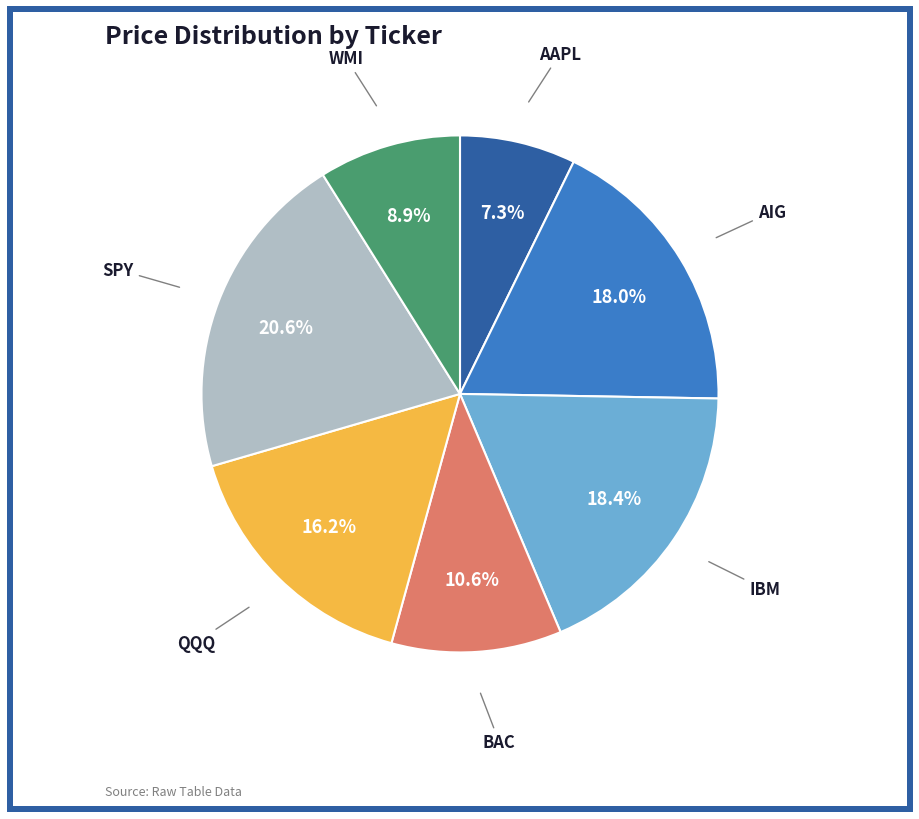

Does any single category account for the majority?

No